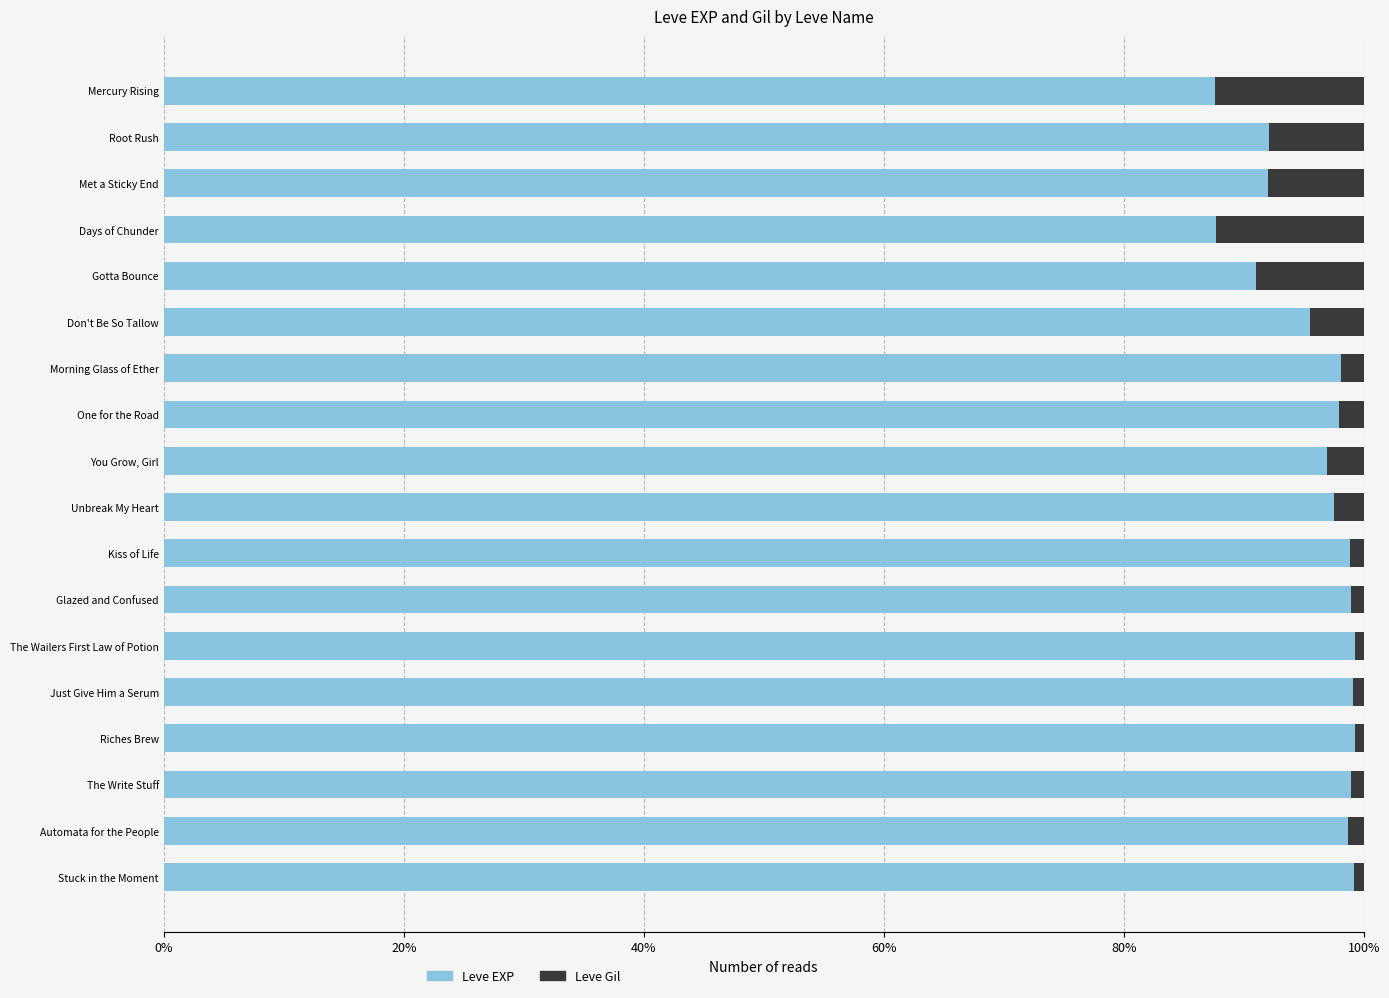

What is the highest value of the Leve EXP series?

99.3